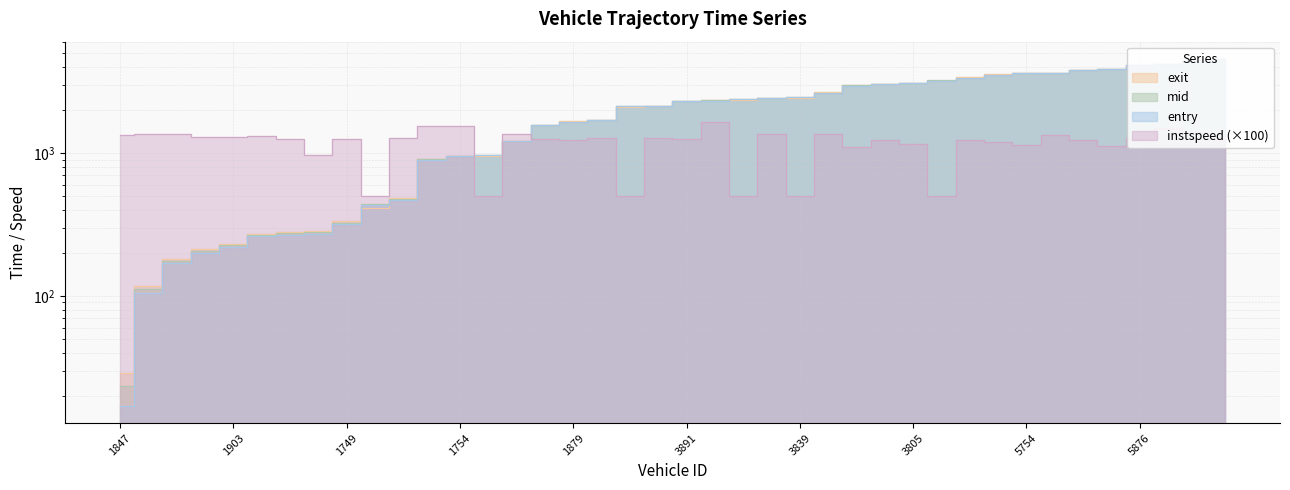

True or false: entry has more than 0 points higher than both neighbors.

False